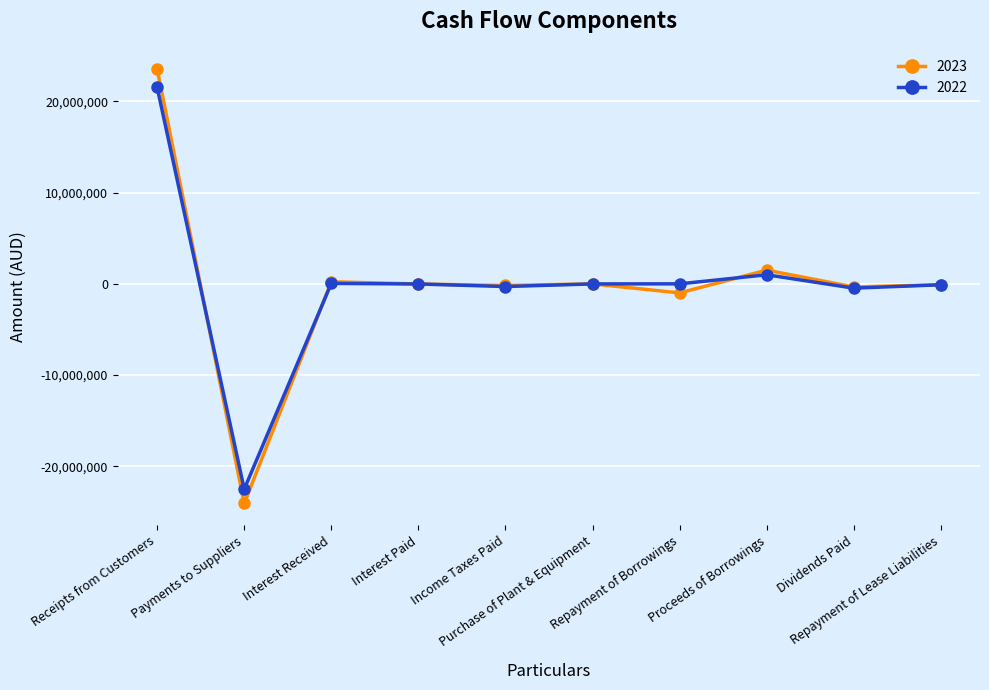

Which series has the widest spread of values?

2023